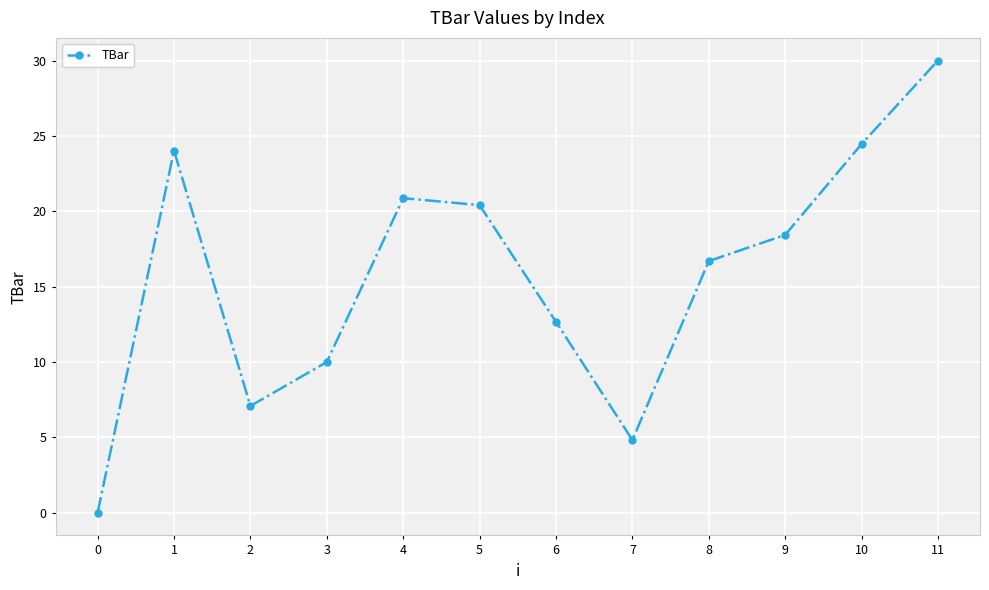

What is the change in value from 8 to 11?

+13.3